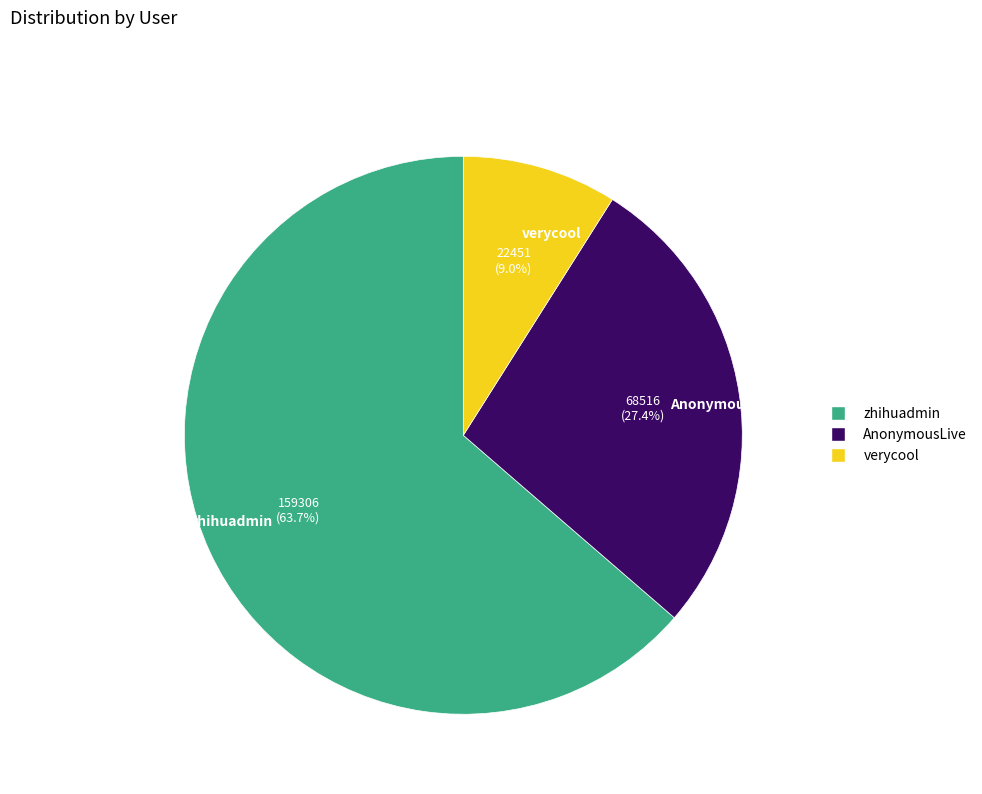

True or false: verycool accounts for 1% of the total.

False